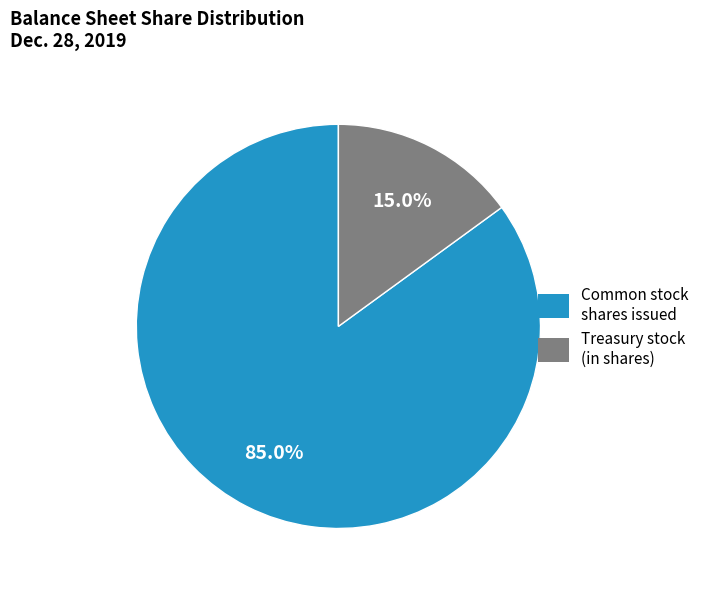

Does any single category account for the majority?

Yes